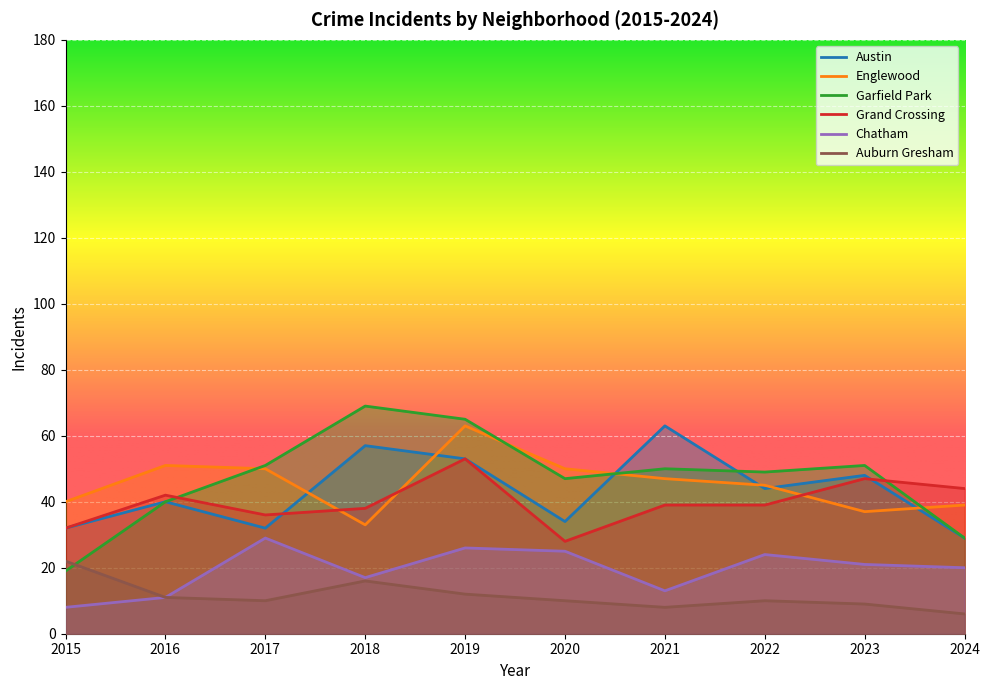

What is the spread (max minus min) of values at 2020?

40